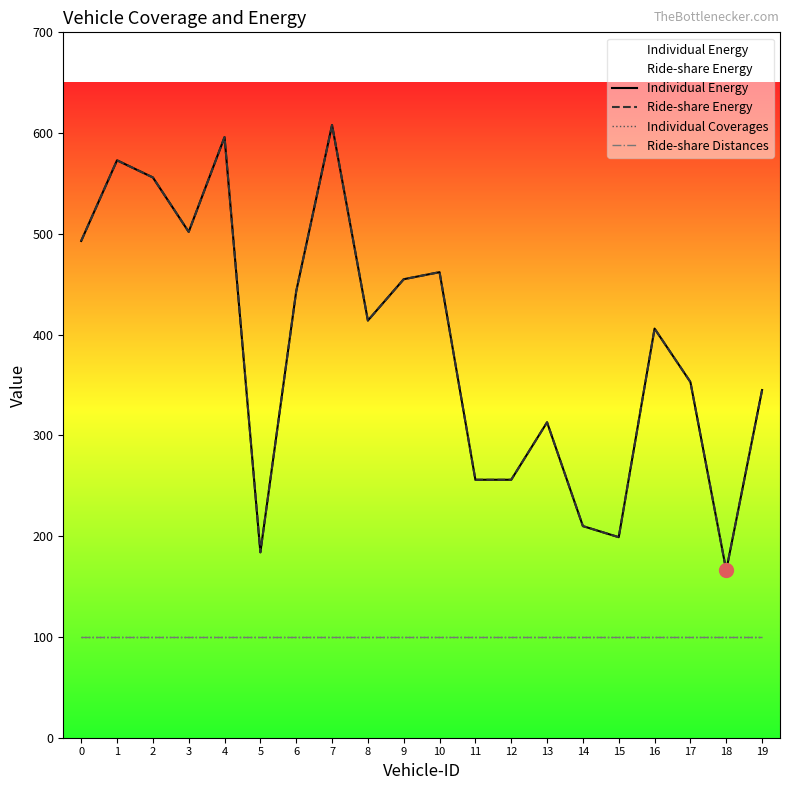

What is the highest value of the Ride-share Energy series?

608